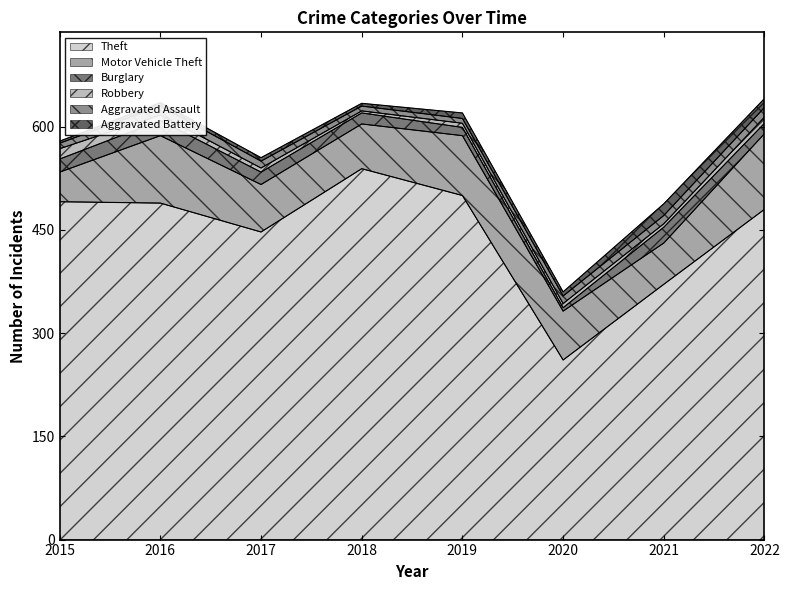

How many data points in Aggravated Battery are above 6?

3